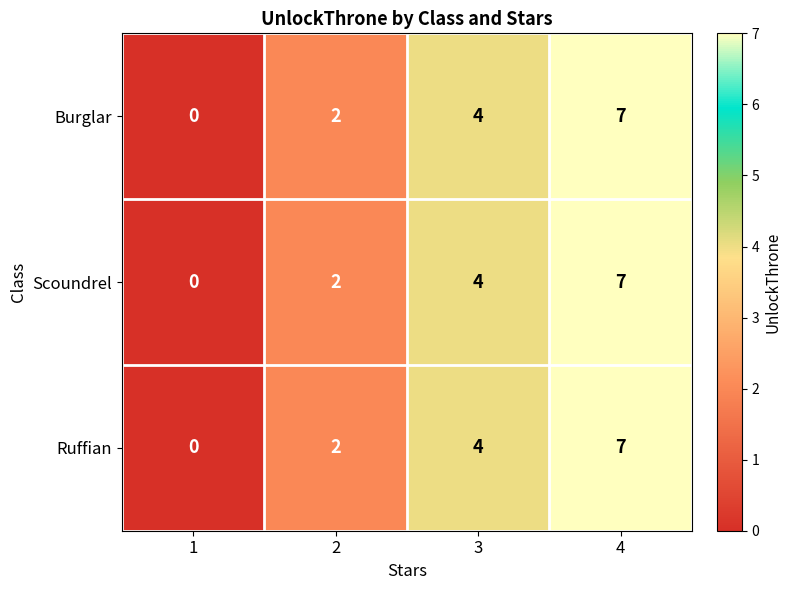

What is the sum of the Scoundrel values at 4 and 2?

9